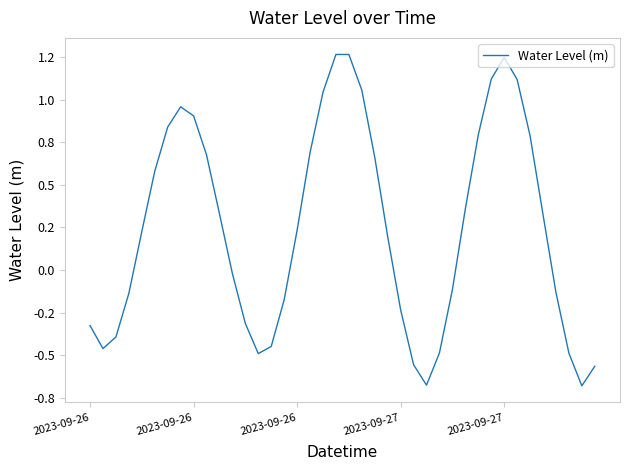

What is the minimum value shown in the chart?

-0.7